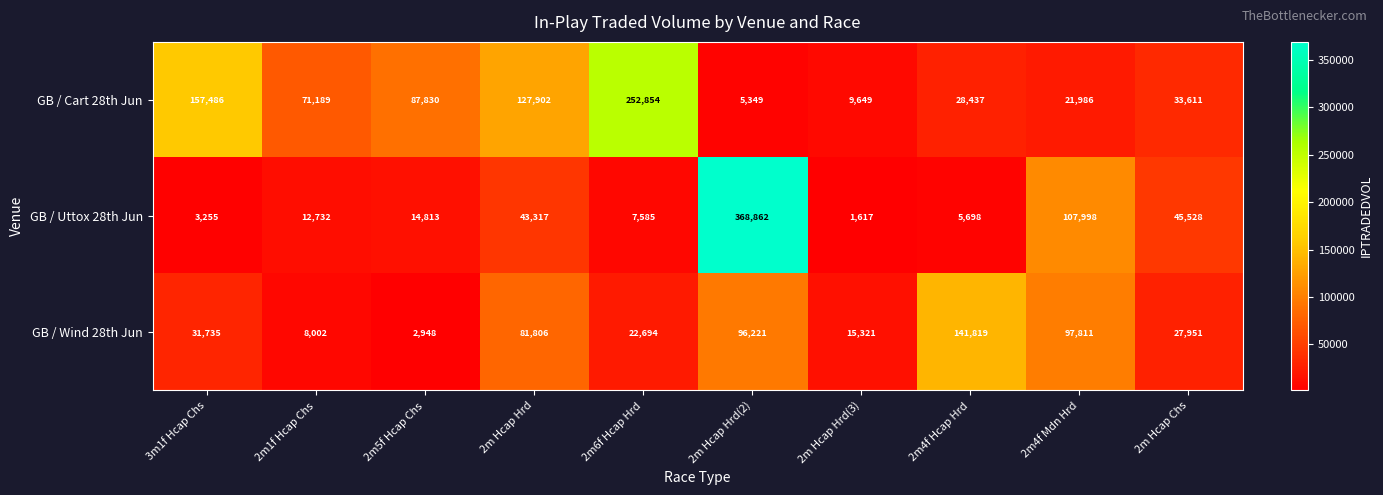

What is the sum of all GB / Uttox 28th Jun values?

611405